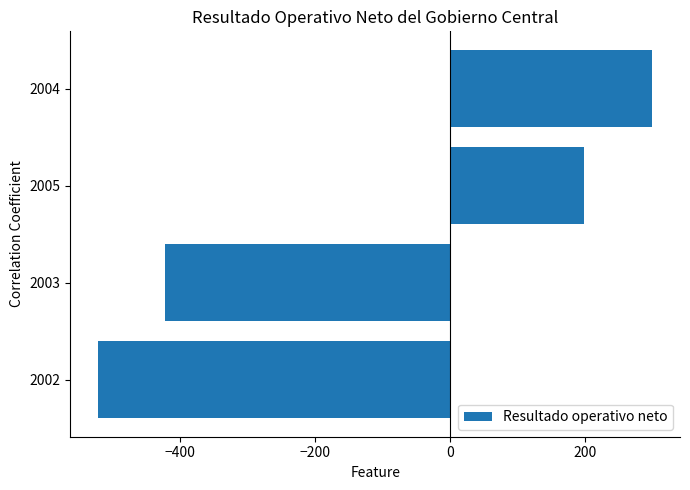

Reading bottom to top, list all the values displayed in this chart.

-521.7	-422.4	197.8	299.2